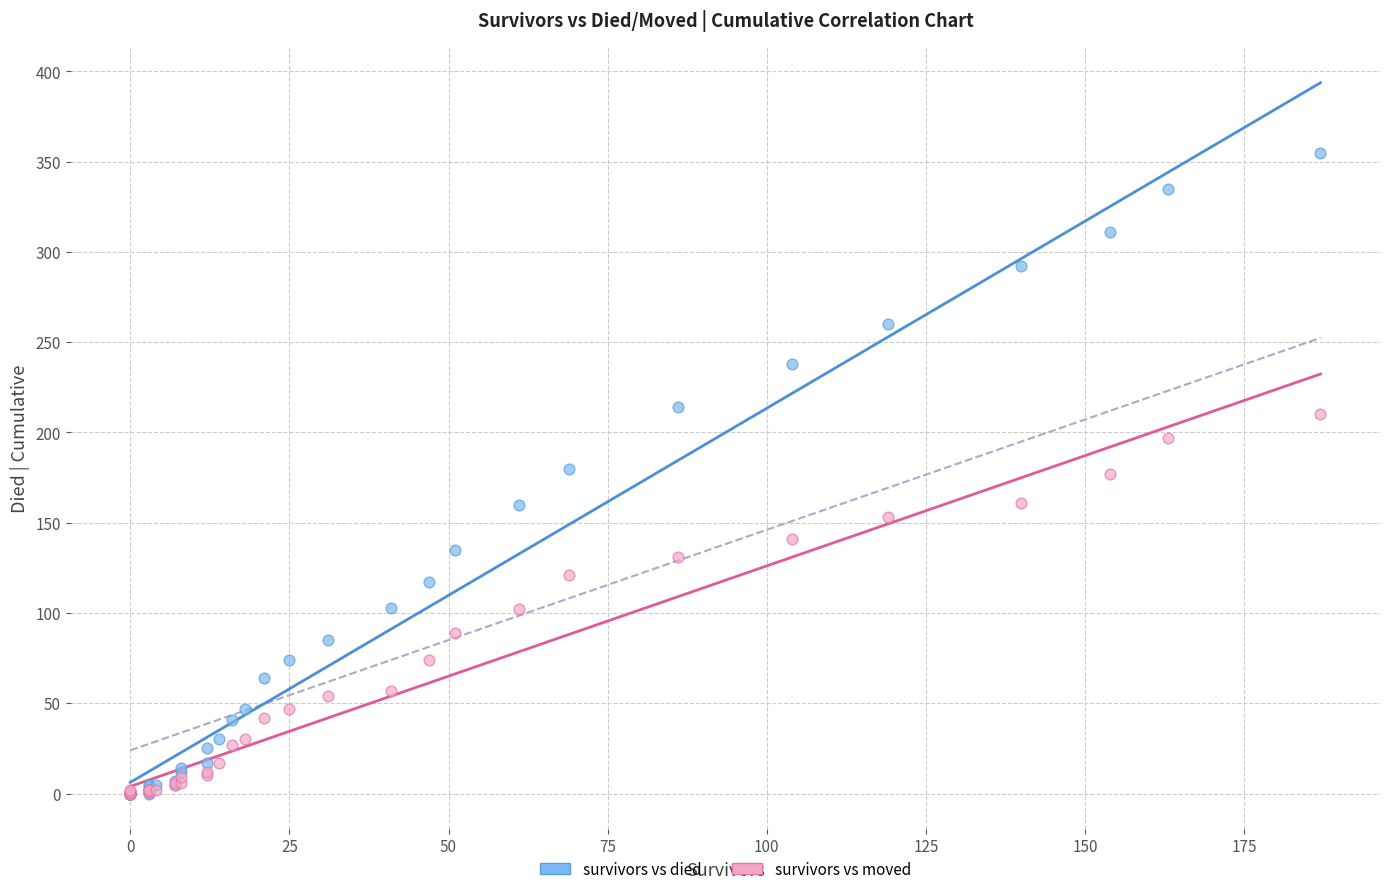

What are all the series names shown in the legend?

survivors vs died, survivors vs moved